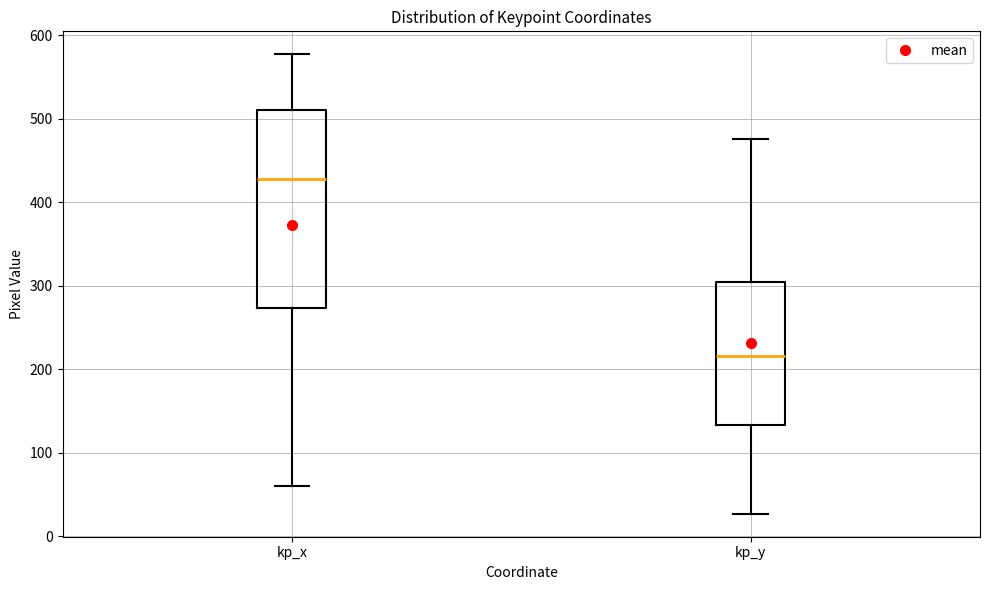

Which box has the lowest median line?

kp_y